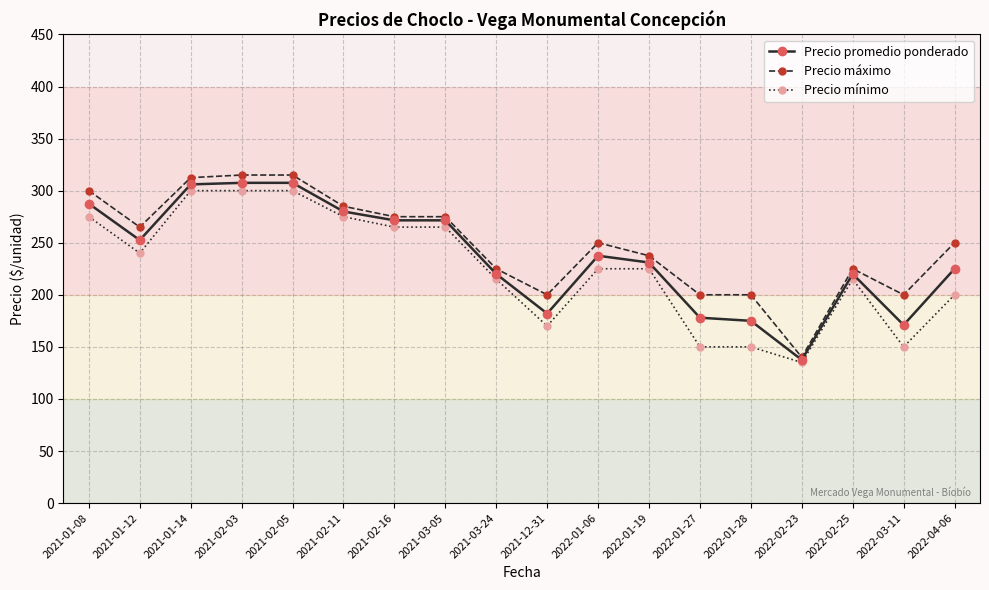

Which series changed the most between 2021-02-03 and 2022-03-11?

Precio mínimo